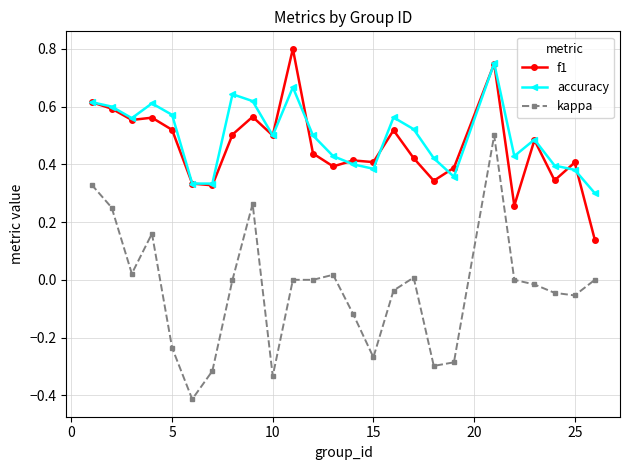

Which series has the largest range (max minus min)?

kappa